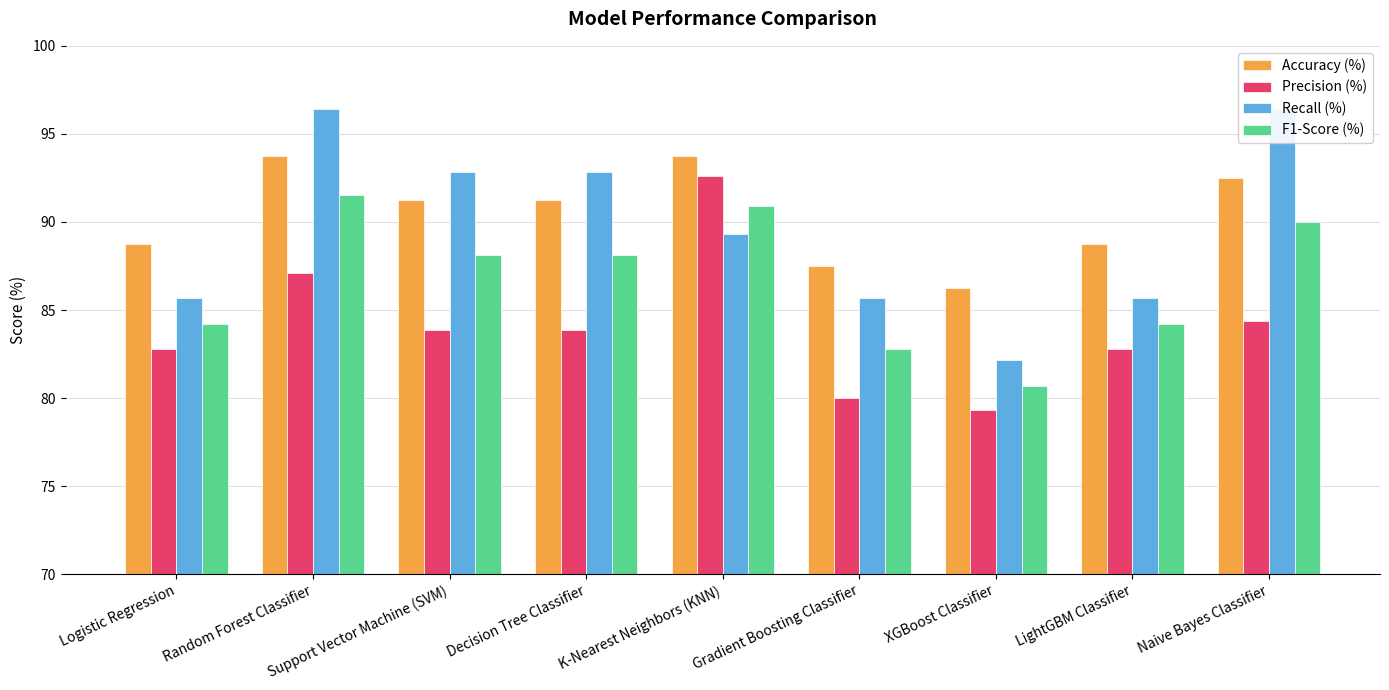

List the series in order of their peak value, lowest first.

F1-Score (%), Precision (%), Accuracy (%), Recall (%)